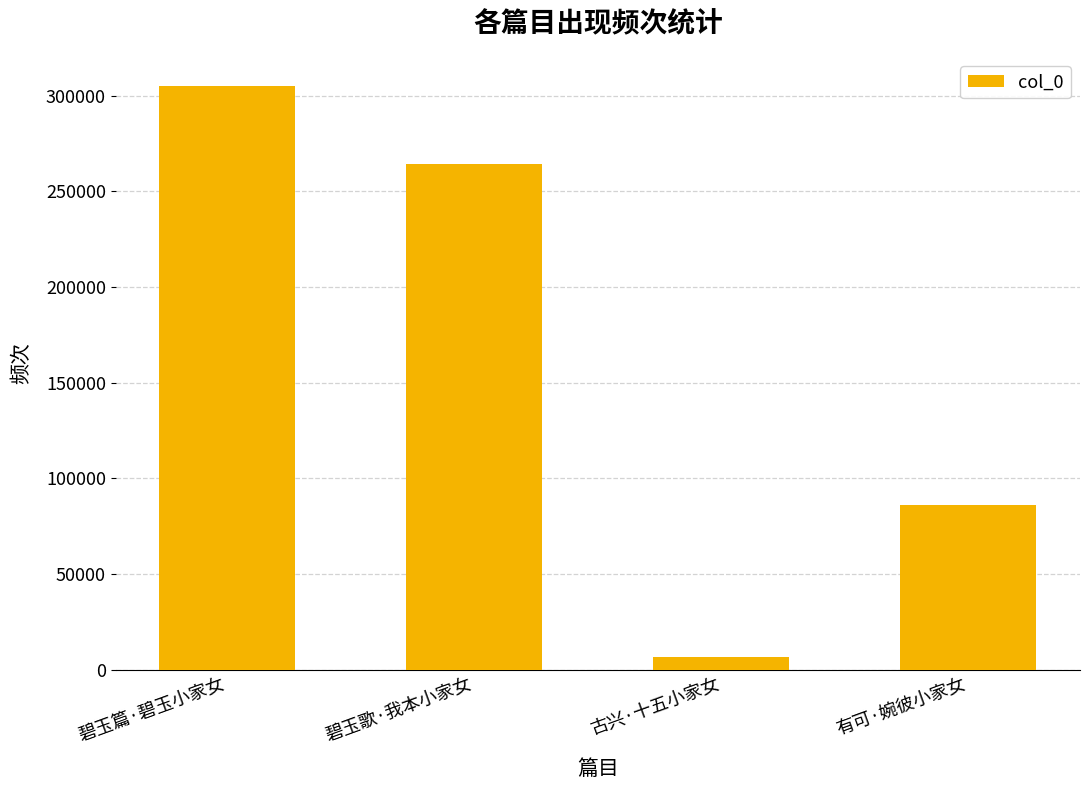

Reading left to right, list all the values displayed in this chart.

304932	264245	6763	86234